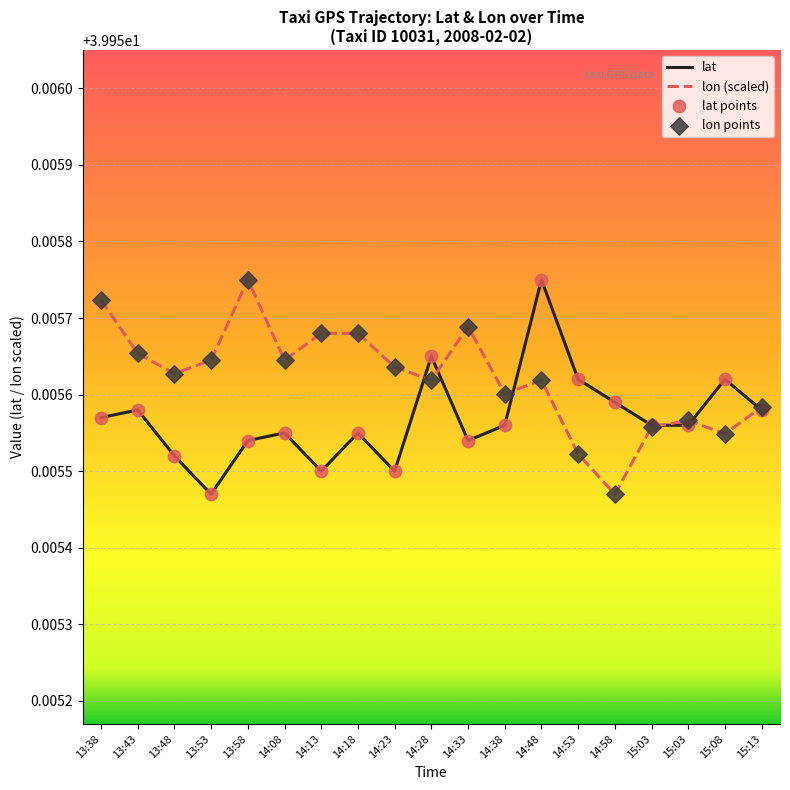

How many lines are shown in the chart?

2